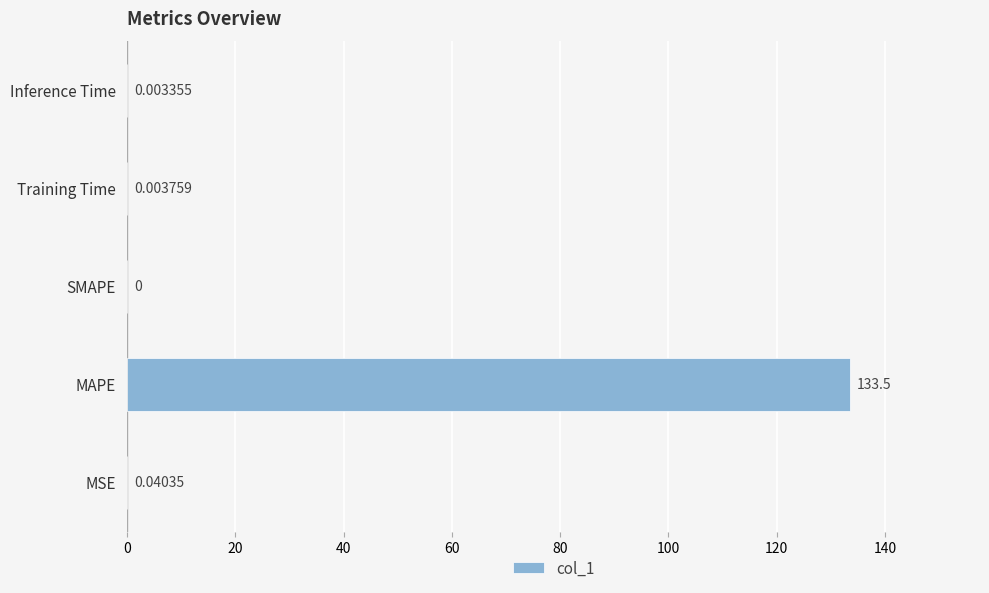

At which label is the value closest to 66?

MSE